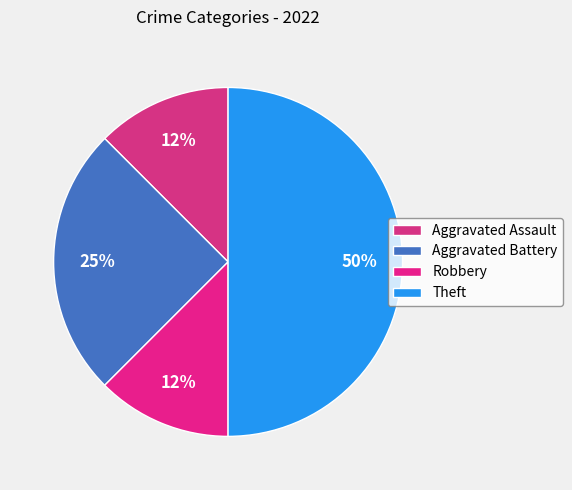

Which slice is the largest?

Theft